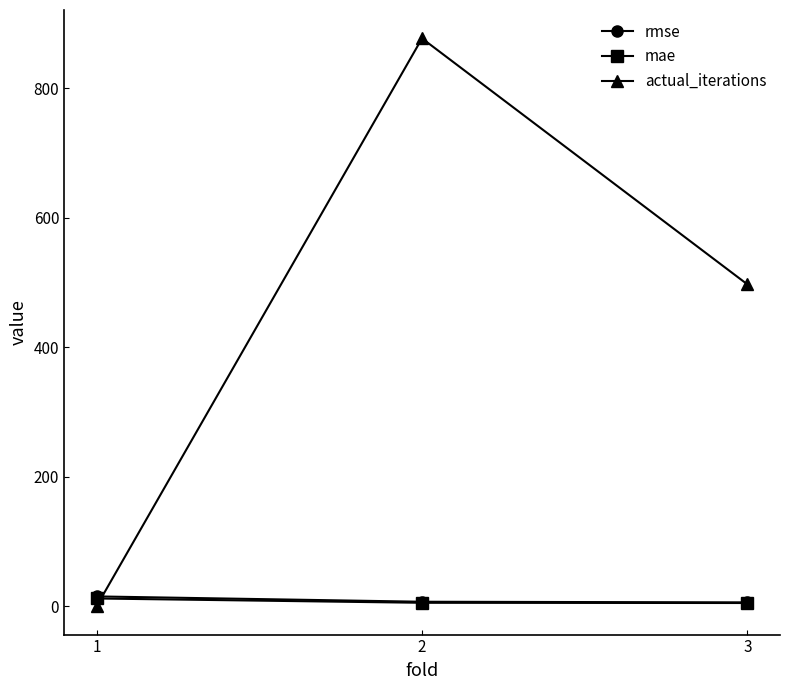

Which series has the largest range (max minus min)?

actual_iterations